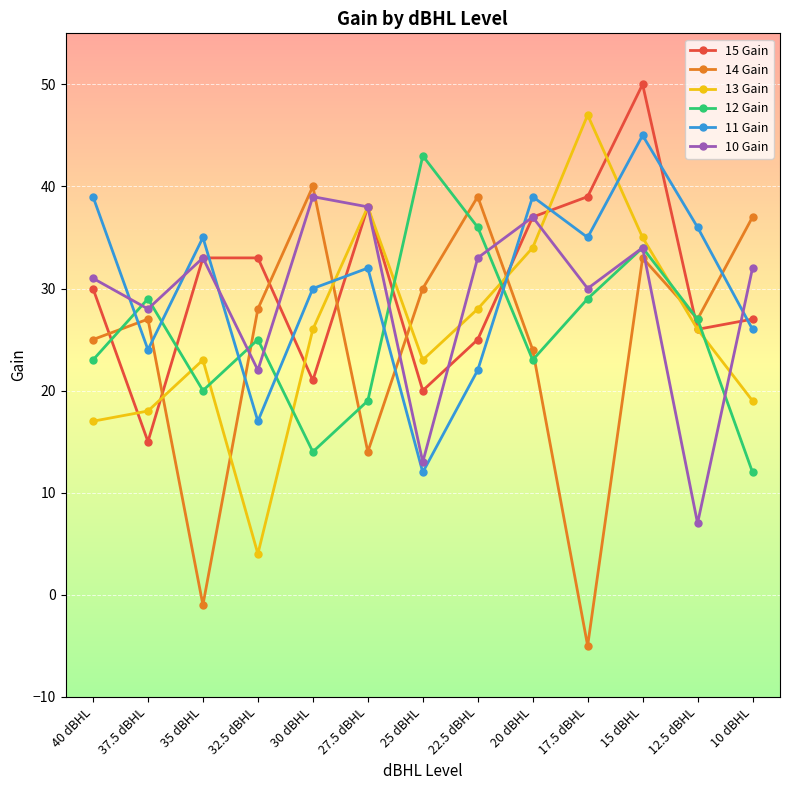

Reading left to right, extract all data points from this chart.

15 Gain: 30	15	33	33	21	38	20	25	37	39	50	26	27
14 Gain: 25	27	-1	28	40	14	30	39	24	-5	33	27	37
13 Gain: 17	18	23	4	26	38	23	28	34	47	35	26	19
12 Gain: 23	29	20	25	14	19	43	36	23	29	34	27	12
11 Gain: 39	24	35	17	30	32	12	22	39	35	45	36	26
10 Gain: 31	28	33	22	39	38	13	33	37	30	34	7	32